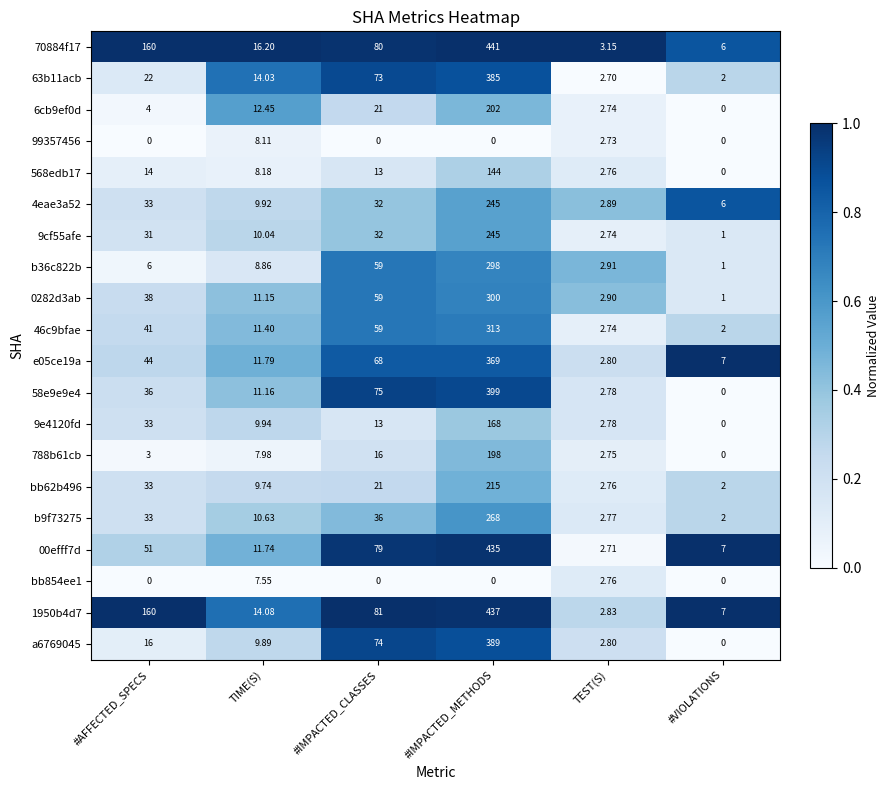

Which series has the largest total across all categories?

70884f17